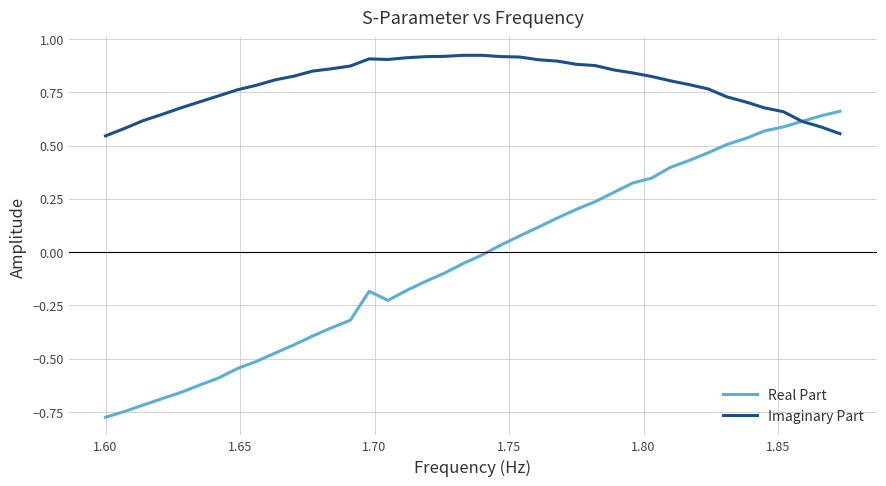

Rank the series by their maximum value, from highest to lowest.

Imaginary Part, Real Part